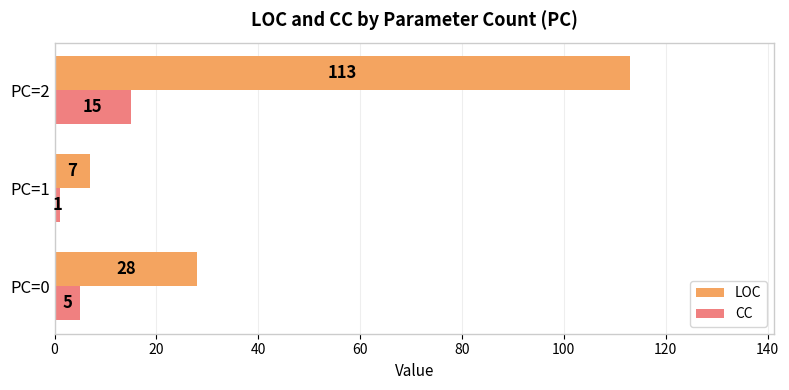

What is the total value across all series at PC=0?

33